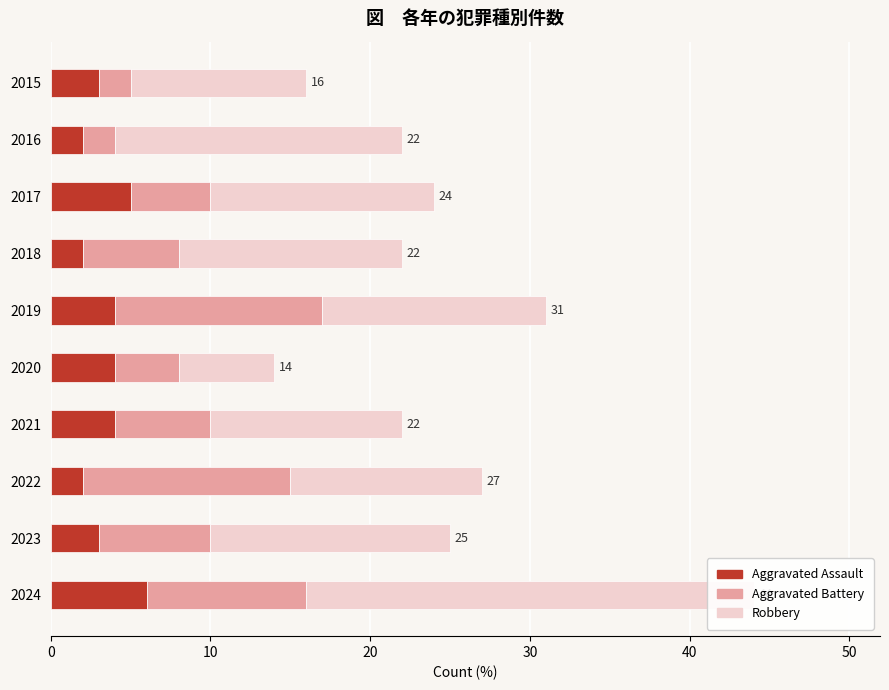

True or false: Aggravated Battery has a value of 15 at 2024.

False